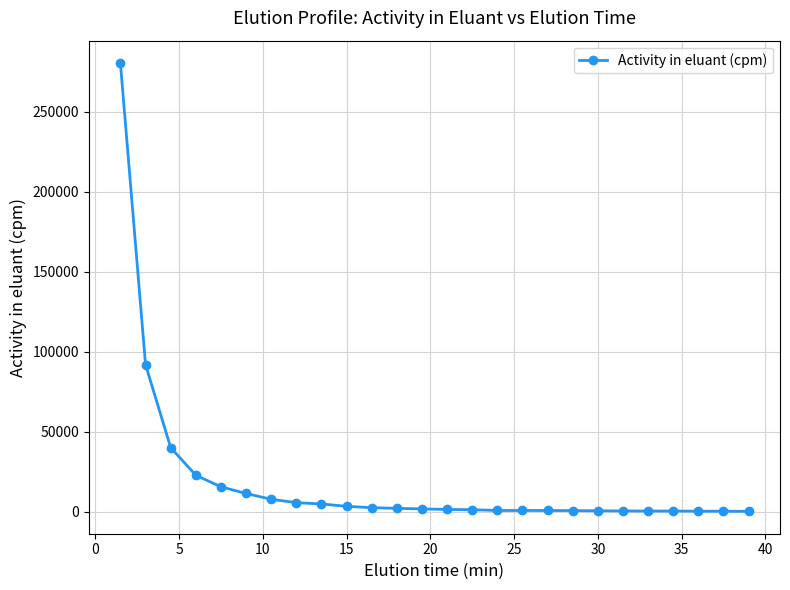

What is the value of the 1st point from the left?

280416.4